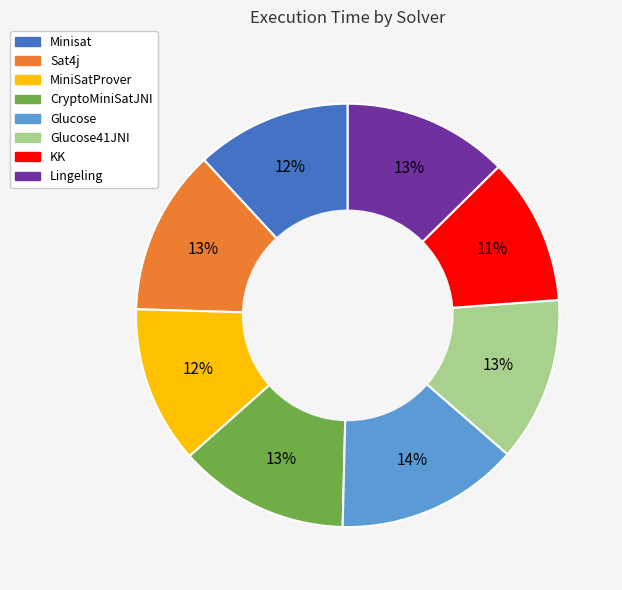

To the nearest percent, what is the difference between the largest and smallest slice percentages?

3%